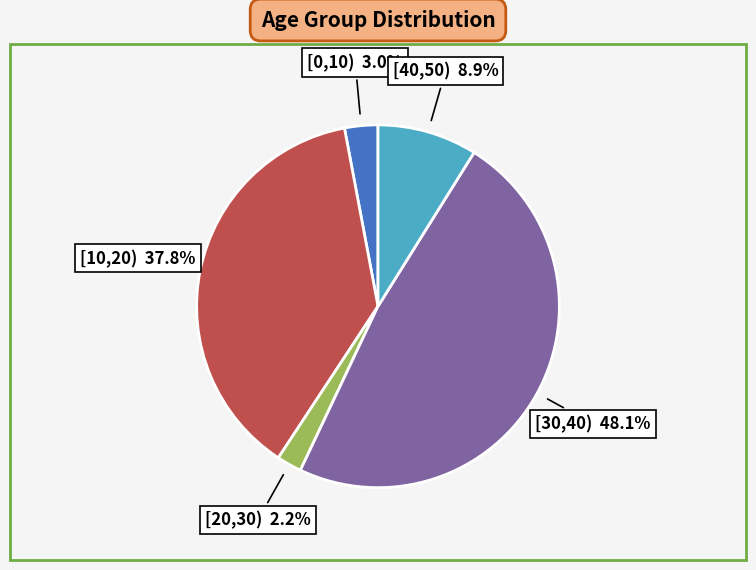

How many segments does this pie chart have?

5